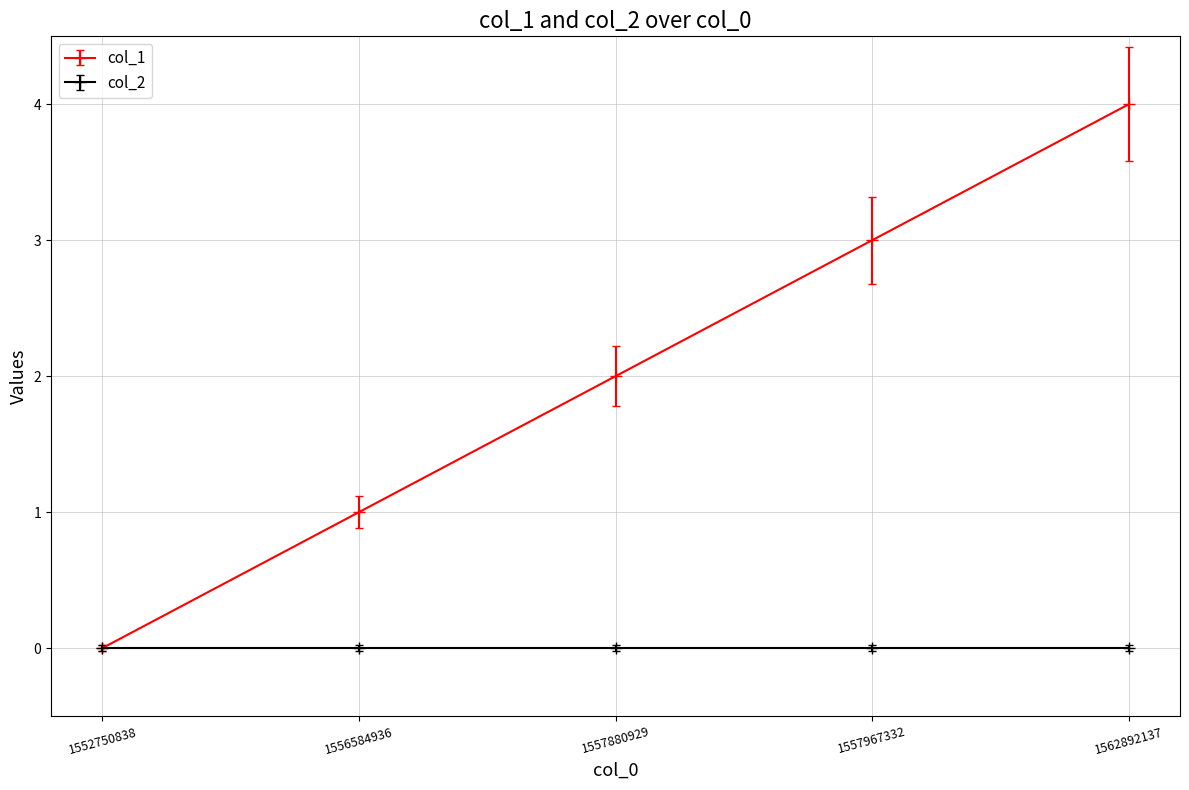

True or false: col_1 has a value of 4 at 1557967332.

False